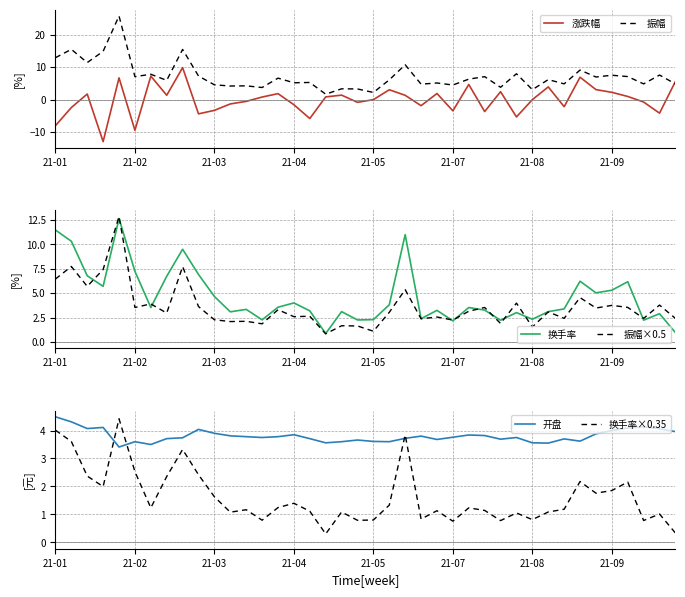

Which series has the largest total across all categories?

振幅